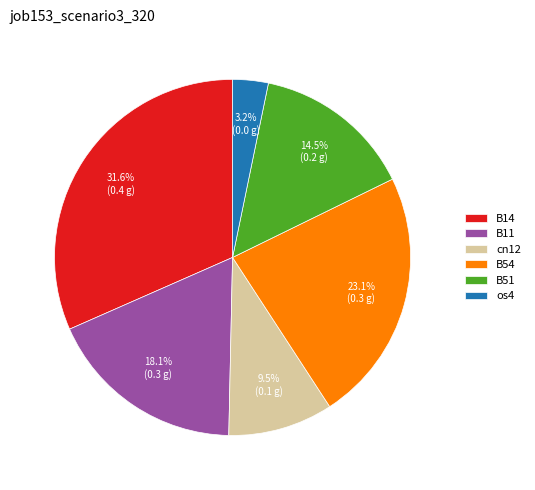

Combined, do B11 and B54 account for over 50%?

No